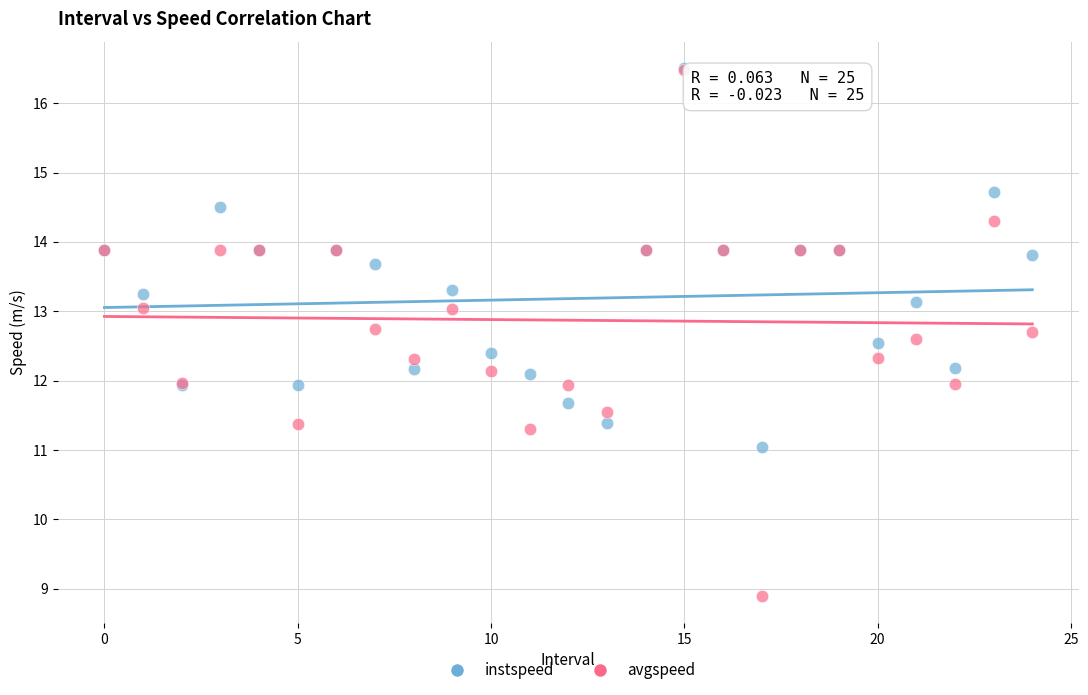

What are all the series names shown in the legend?

instspeed, avgspeed